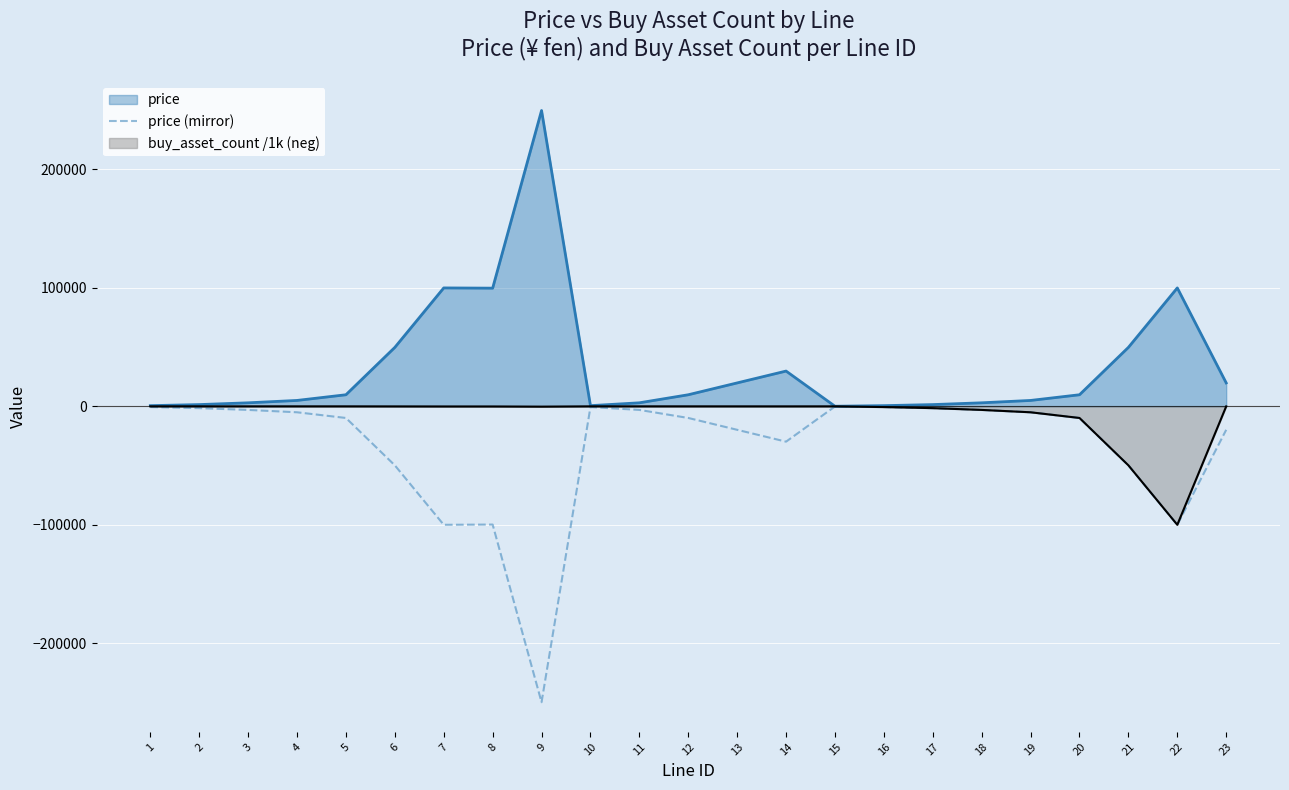

Reading left to right, extract all data points from this chart.

1=-600	2=-1500	3=-3000	4=-5000	5=-9800	6=-49800	7=-100000	8=-99800	9=-249800	10=-600	11=-3000	12=-9800	13=-19800	14=-29800	15=-100	16=-600	17=-1500	18=-3000	19=-5000	20=-9800	21=-49800	22=-100000	23=-19800